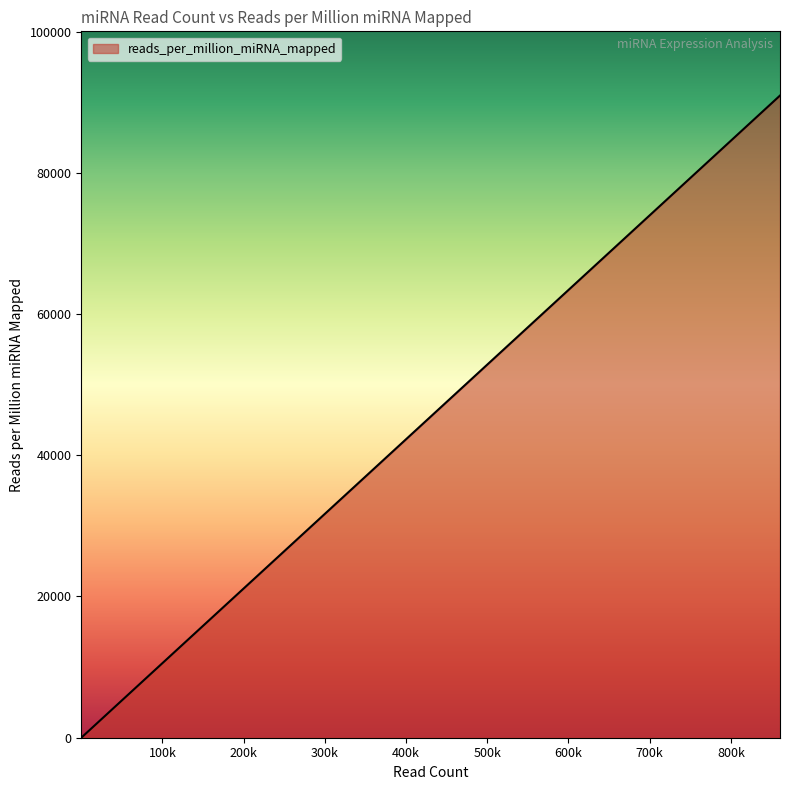

What is the sum of all values?

287102.7